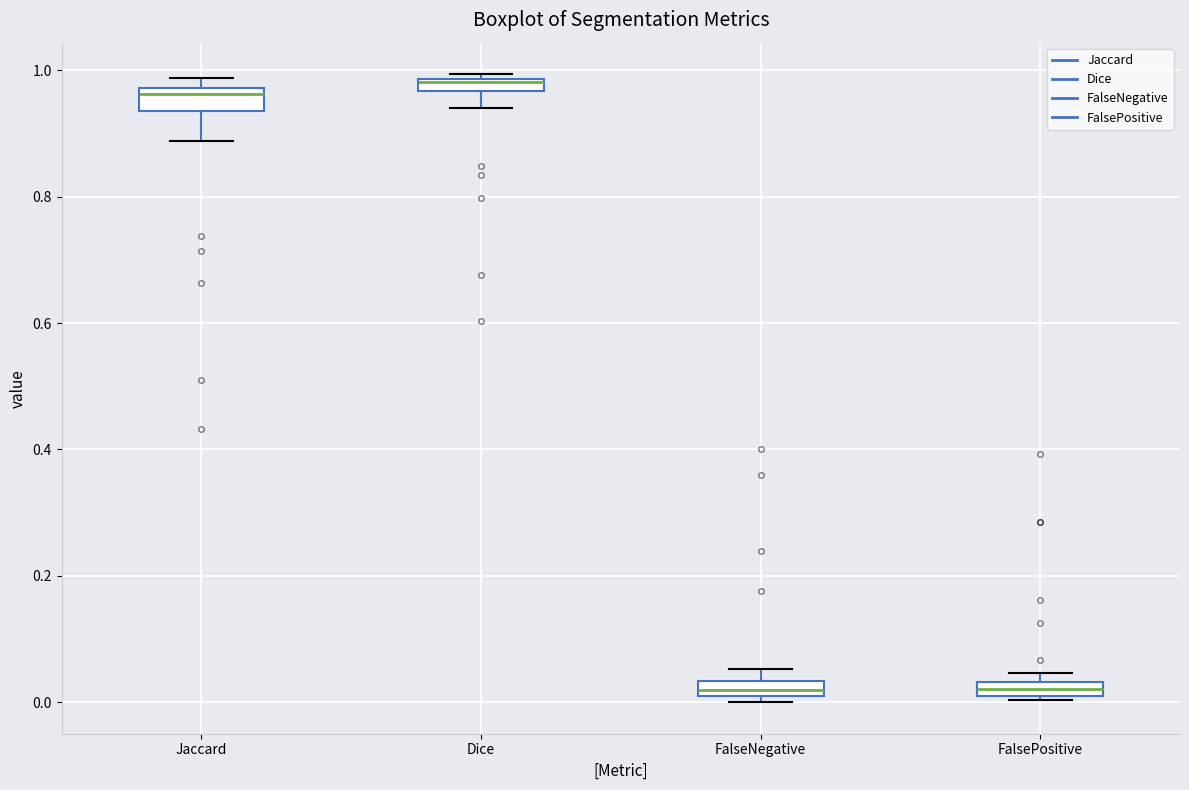

Where is the lower edge of the box for Dice on the y-axis? The values are not printed on the chart, so give them approximately, as read against the axis.

0.96